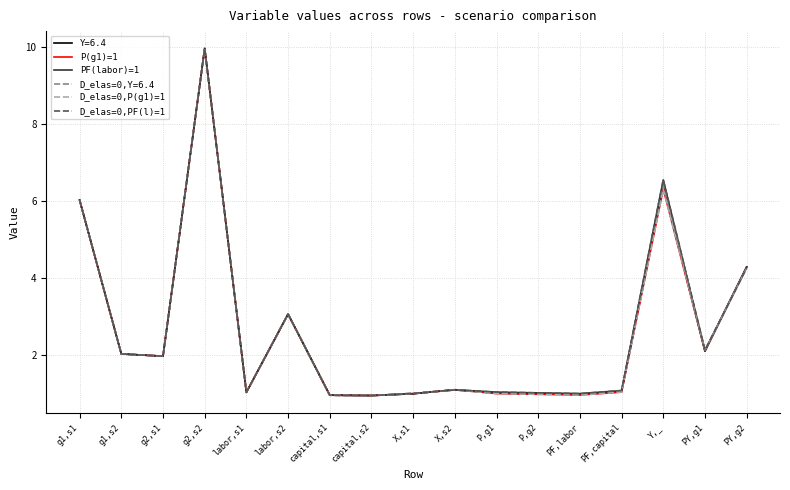

The value of Y=6.4 at capital,s2 is 0.9. True or false?

True